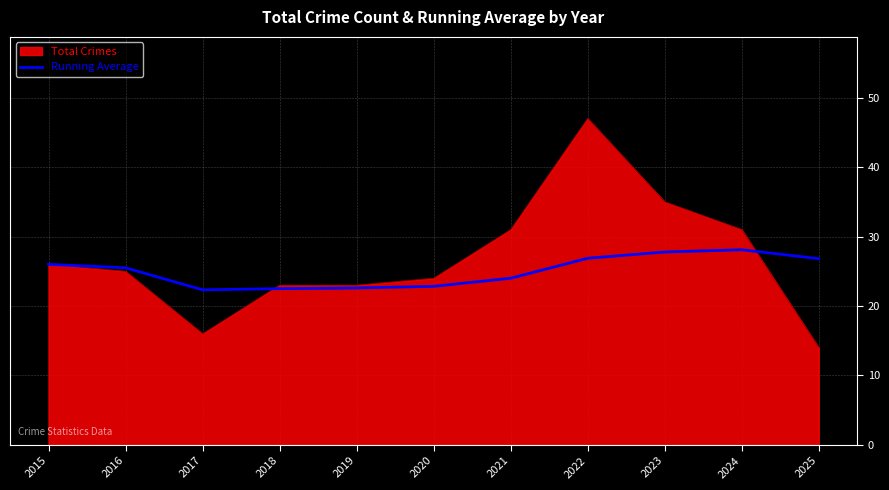

What is the maximum value shown in the chart?

47.0